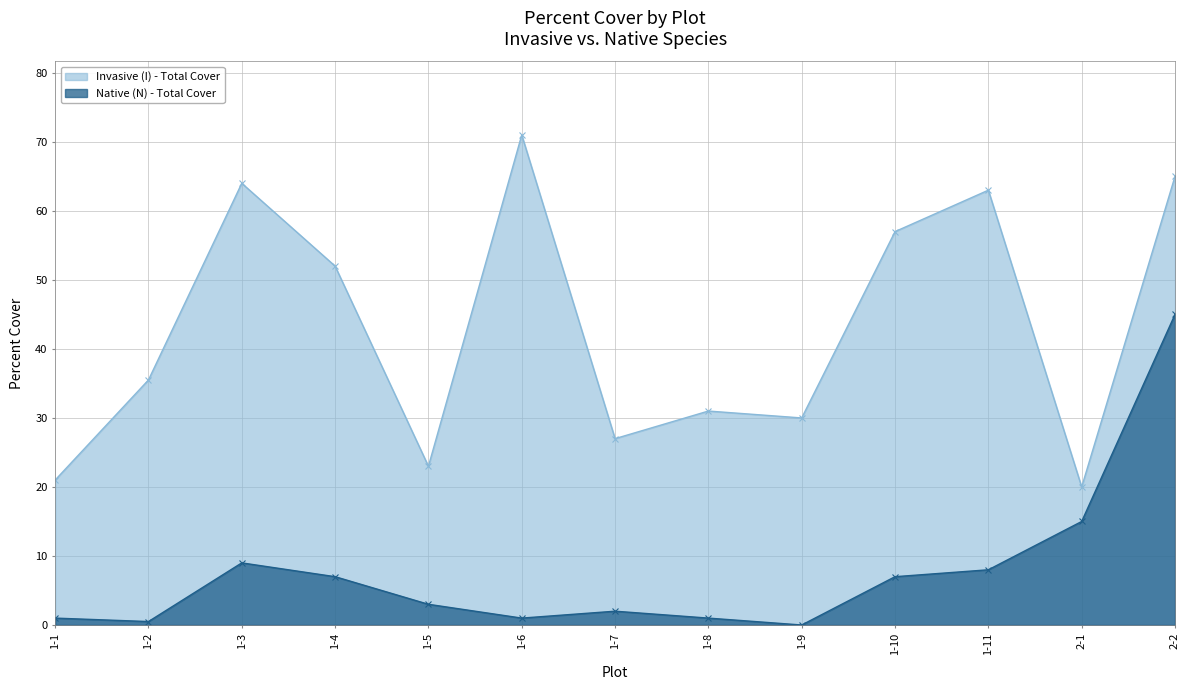

What is the maximum value shown in the chart?

71.0